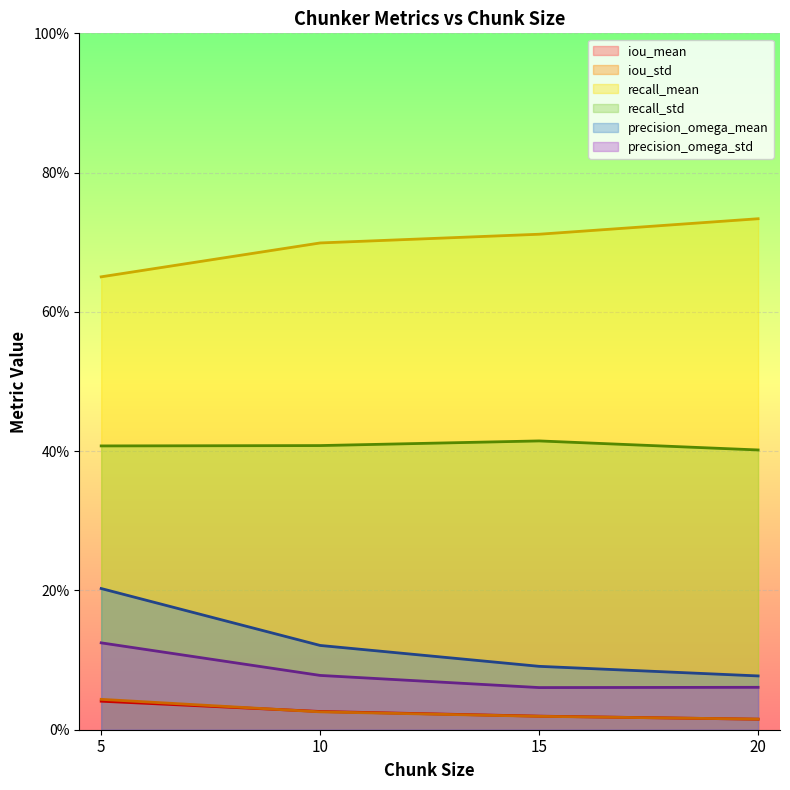

What is the sum of the recall_std values at 5 and 10?

0.8